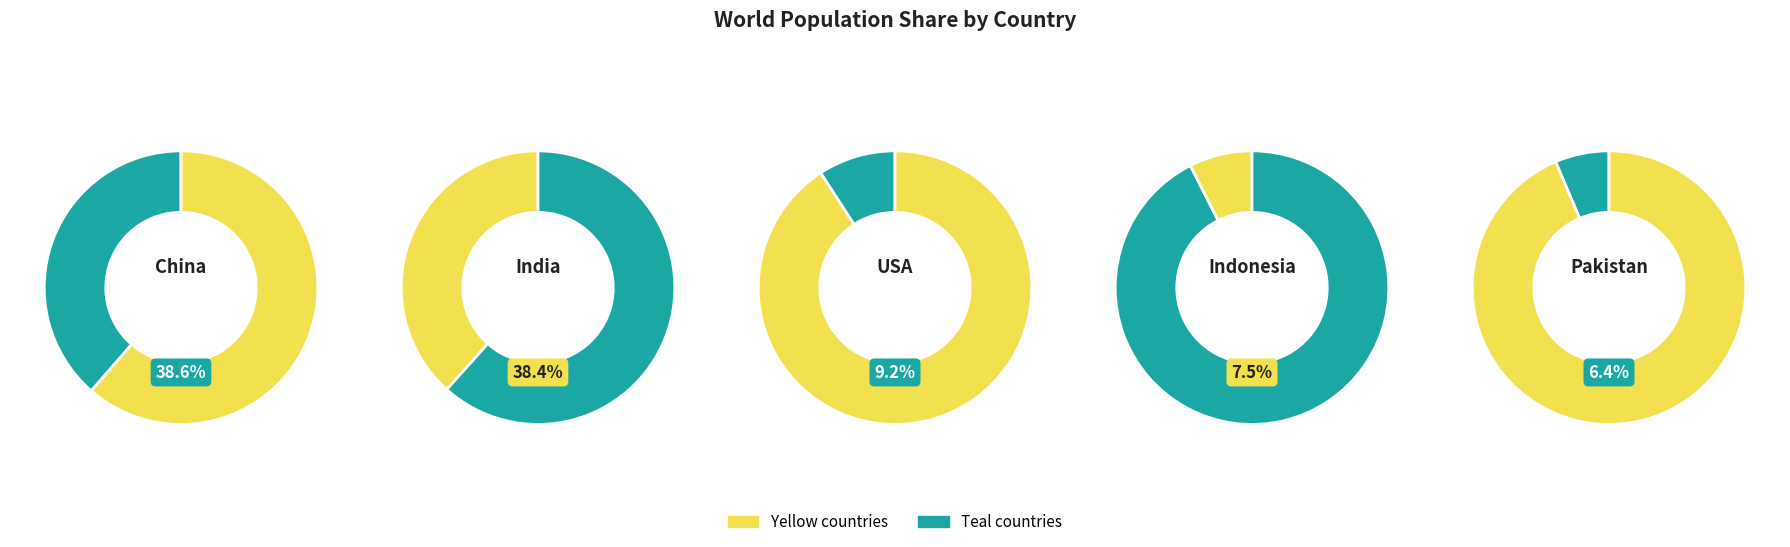

What portion of the pie excludes USA?

90.8%